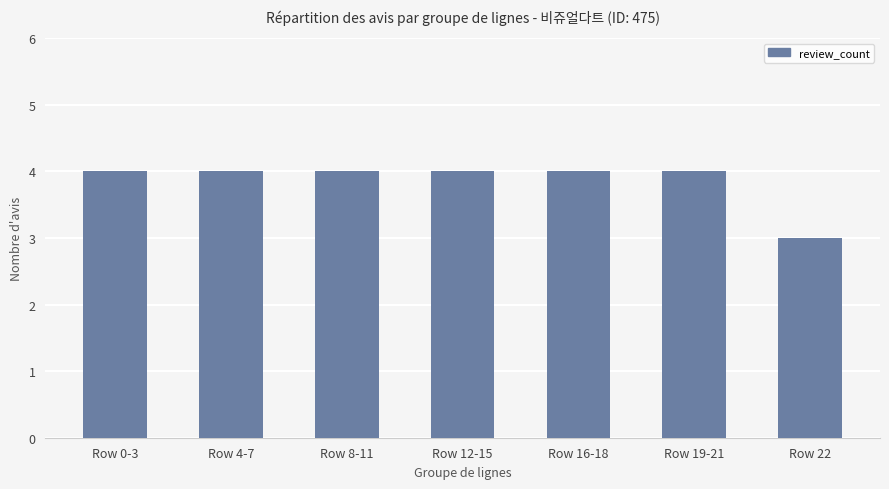

Between Row 19-21 and Row 22, which is larger?

Row 19-21